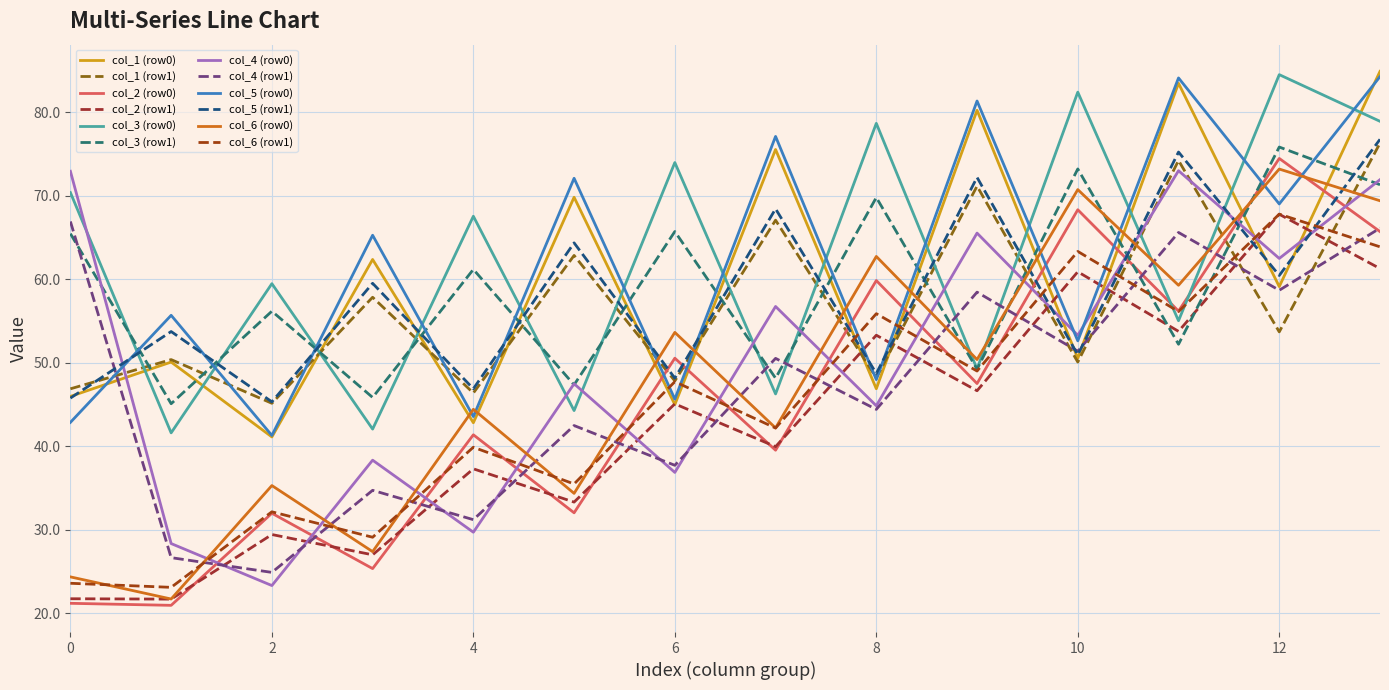

Does the chart have visible grid lines?

Yes